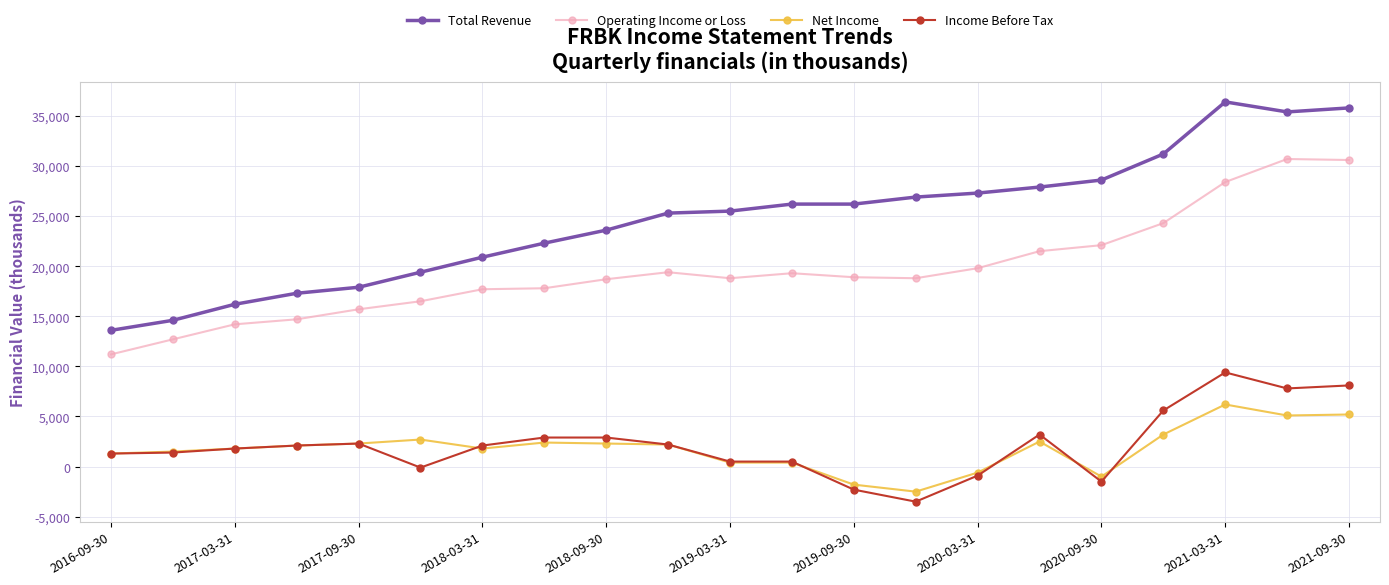

True or false: Net Income has more than 2 points higher than both neighbors.

True